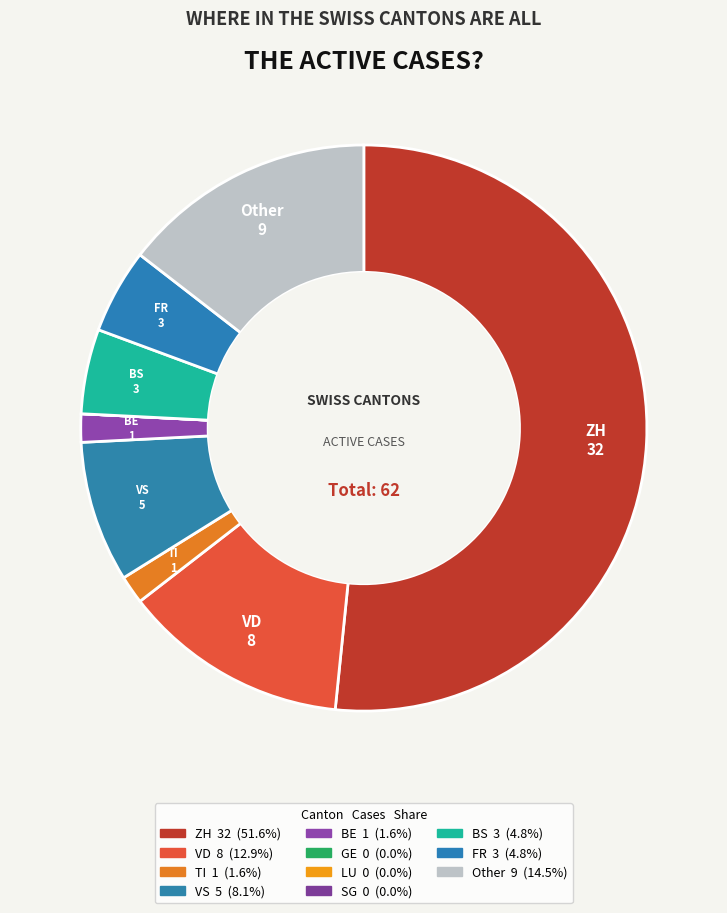

Does ZH account for over 50% of the chart?

Yes